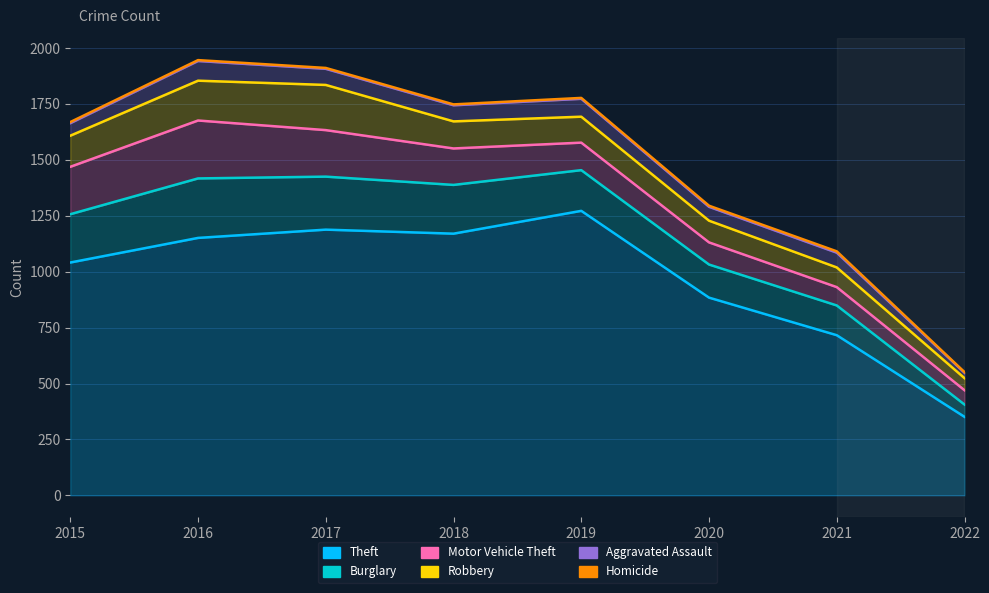

How many data points in Homicide are above 1748?

3